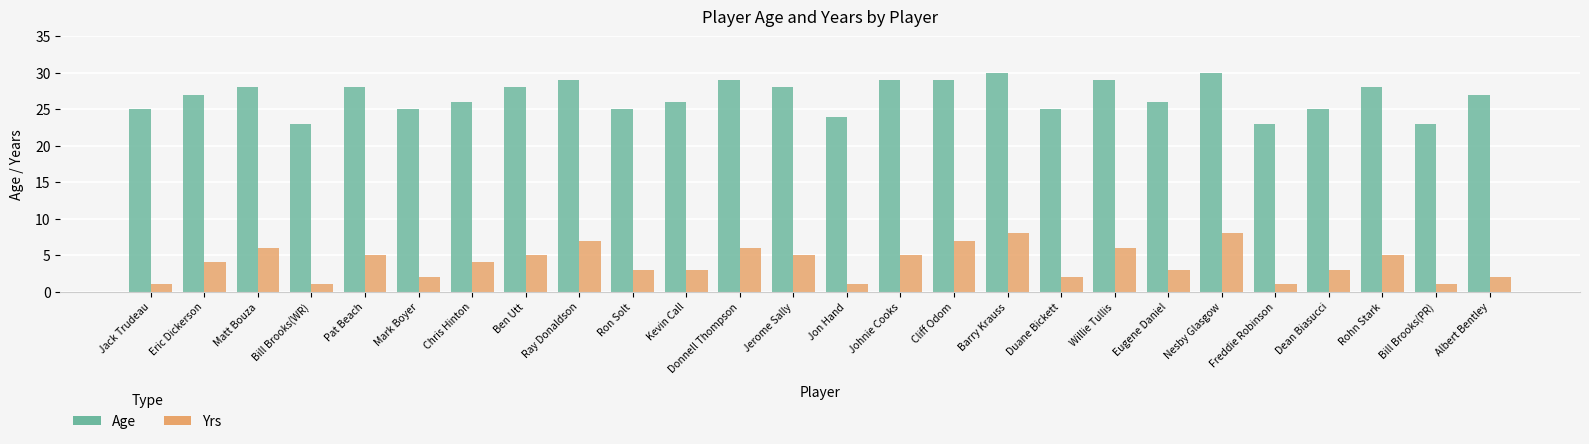

What is the spread (max minus min) of values at Jack Trudeau?

24